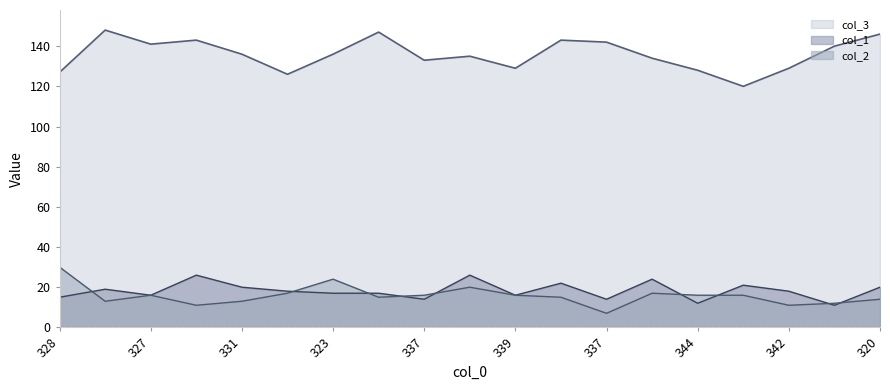

What is the difference between the maximum and minimum values in the col_1 series?

15